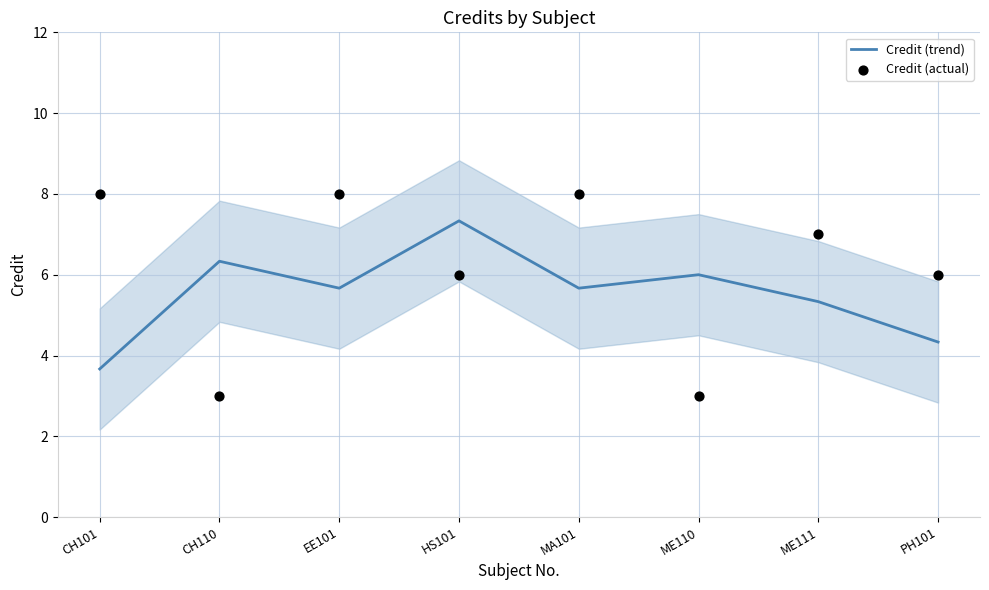

Which series has the largest total across all categories?

Credit (actual)